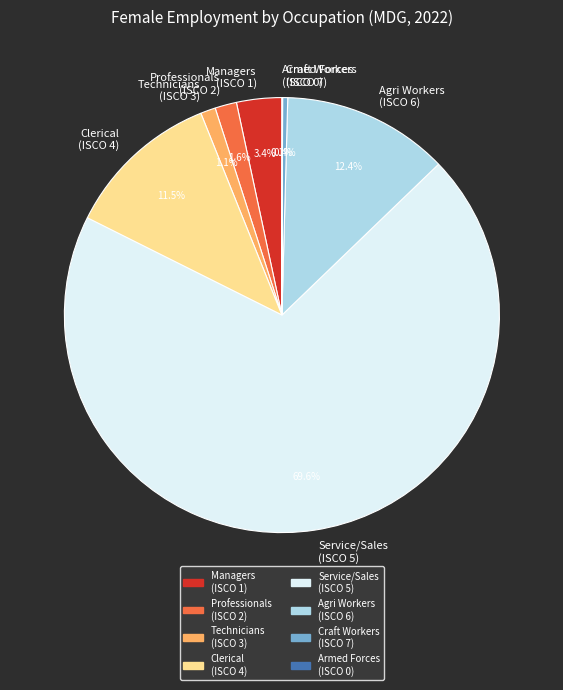

Approximately how many times larger is the value at Technicians (ISCO 3) compared to Managers (ISCO 1)?

0.3